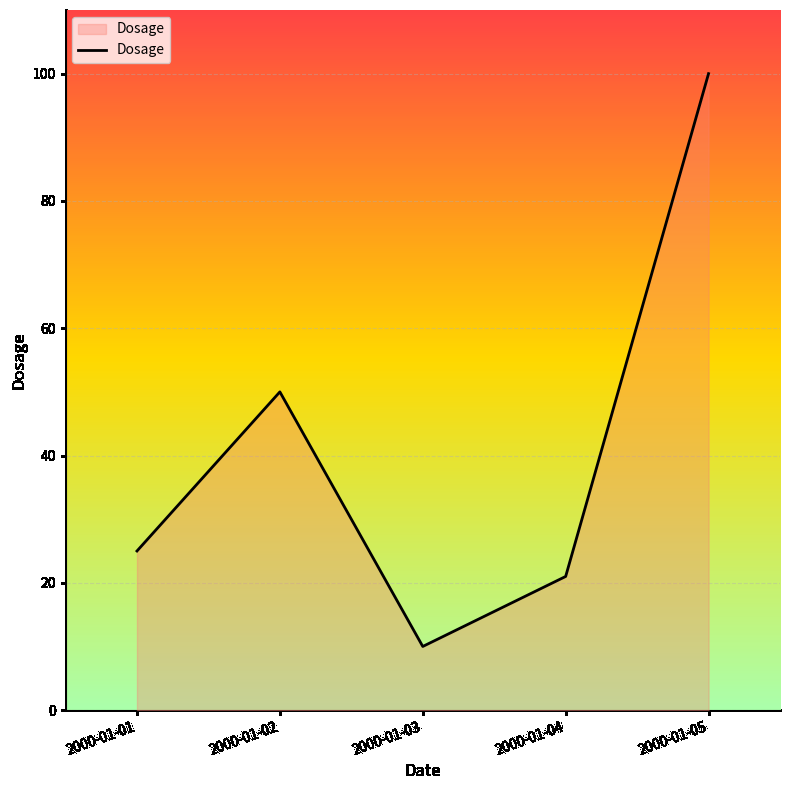

At which category does the data reach its first local peak?

2000-01-02